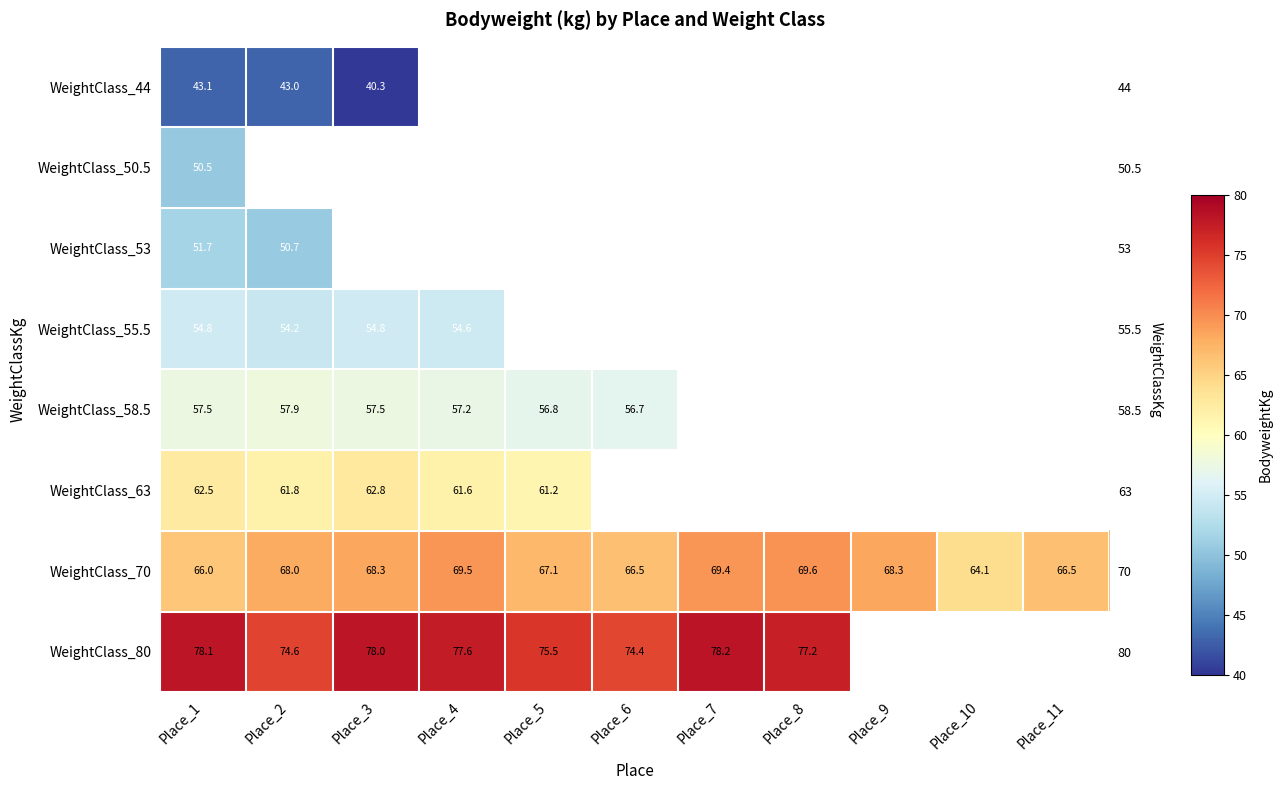

List the series in order of their overall mean, highest first.

WeightClass_44, WeightClass_50.5, WeightClass_53, WeightClass_55.5, WeightClass_58.5, WeightClass_63, WeightClass_70, WeightClass_80